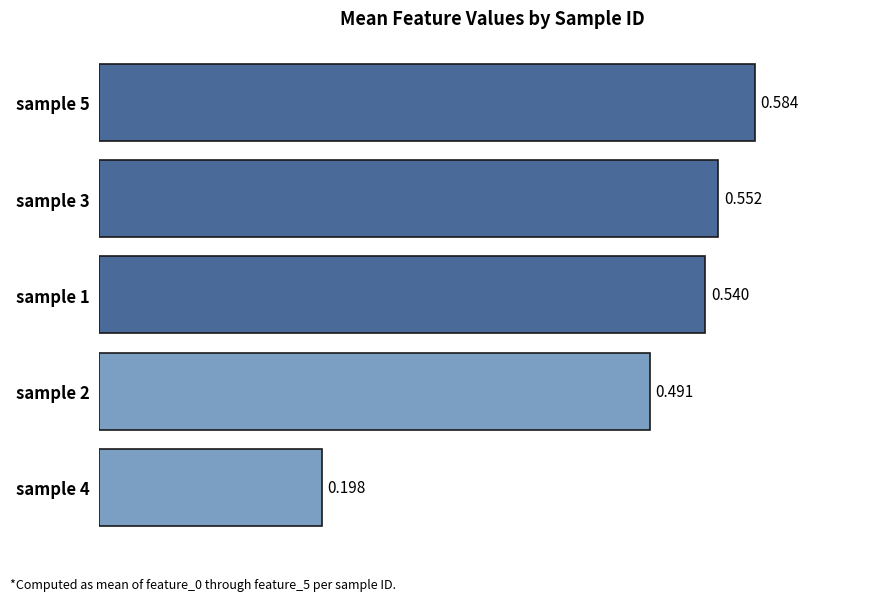

What is the sum of all values?

2.4